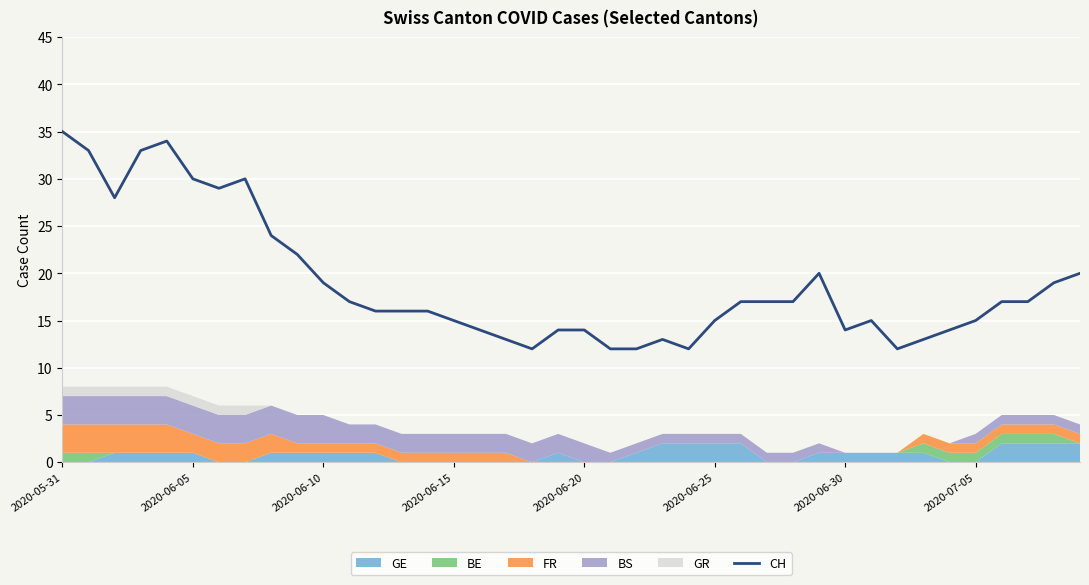

True or false: CH has a value of 11 at 2020-05-31.

False